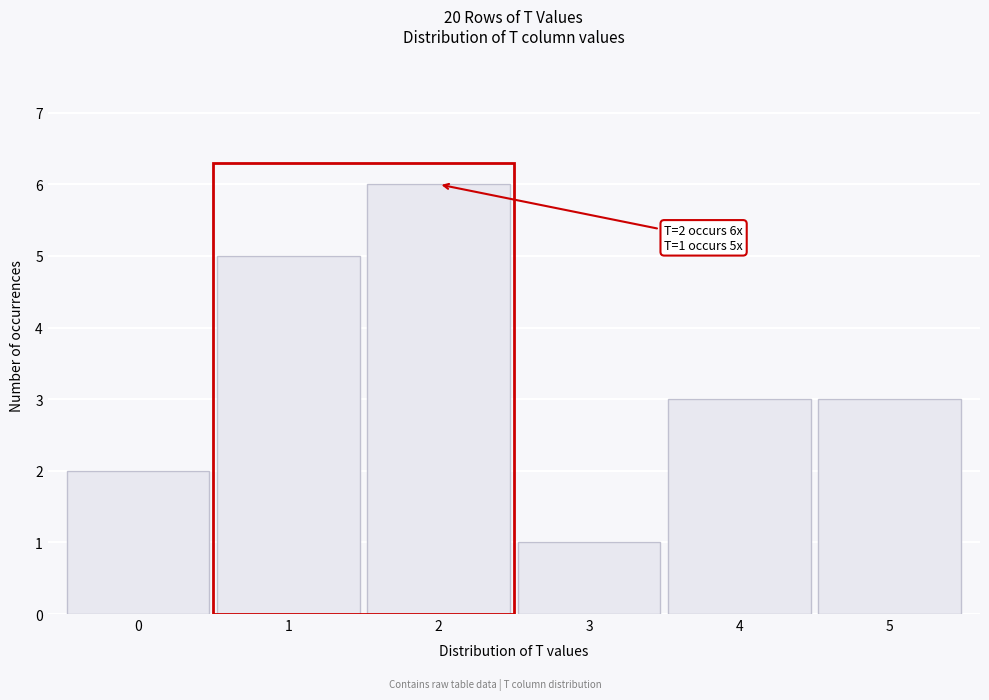

Over which range of the x-axis is the bar tallest?

1.5 to 2.5